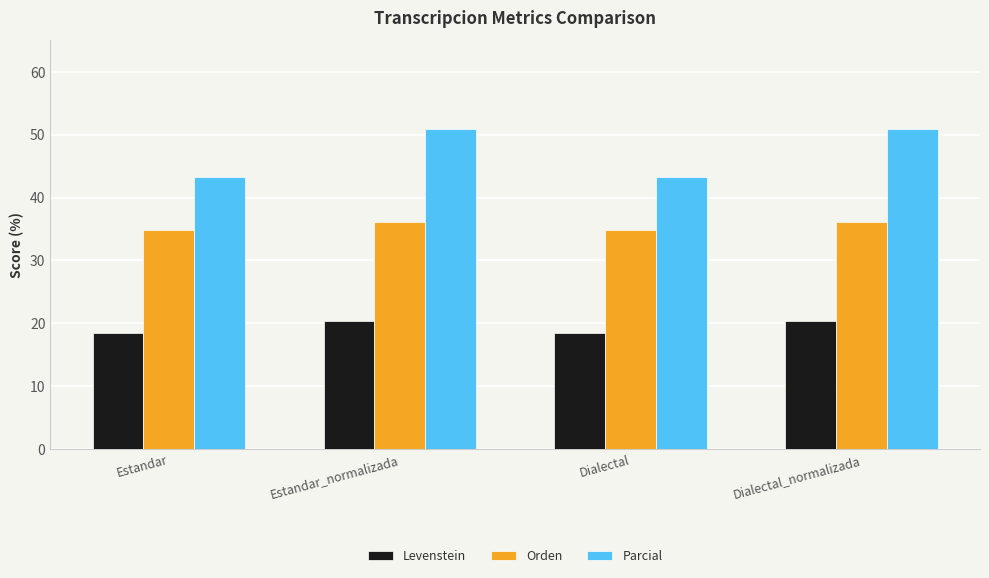

What is the average value of the Orden series?

35.5